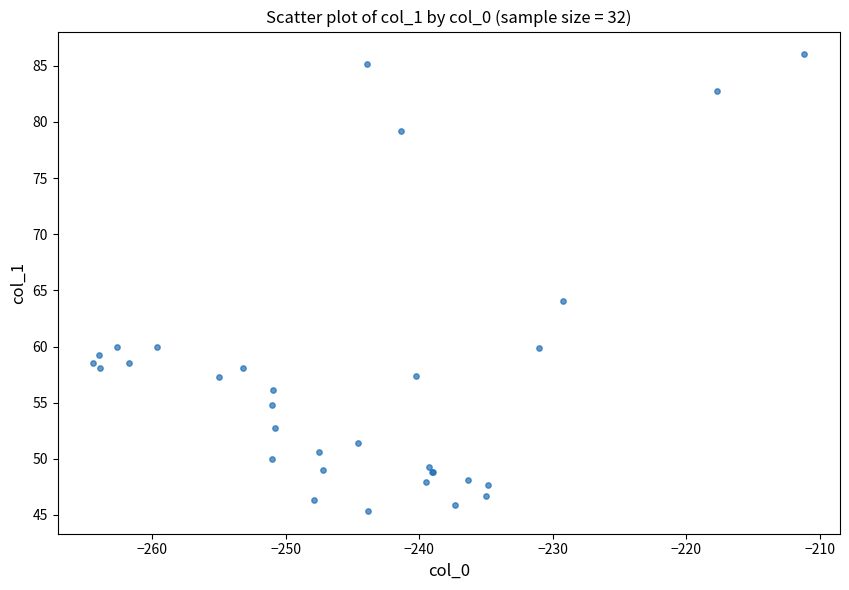

What Y value in the scatter plot is closest to 65?

64.1